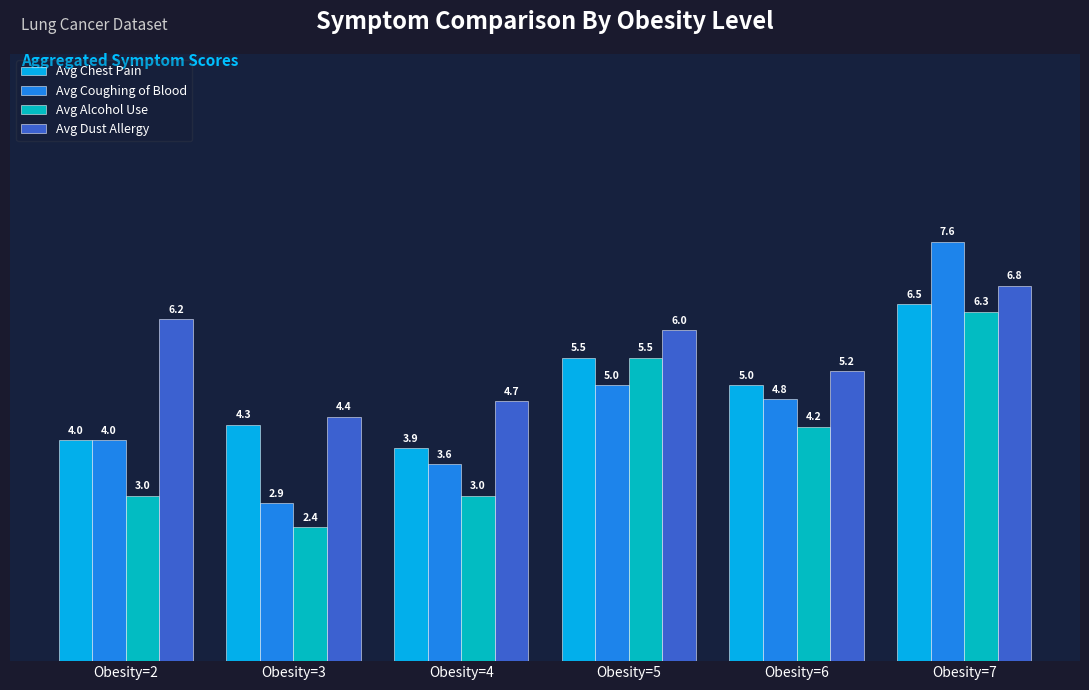

What is the minimum value shown in the chart?

2.4